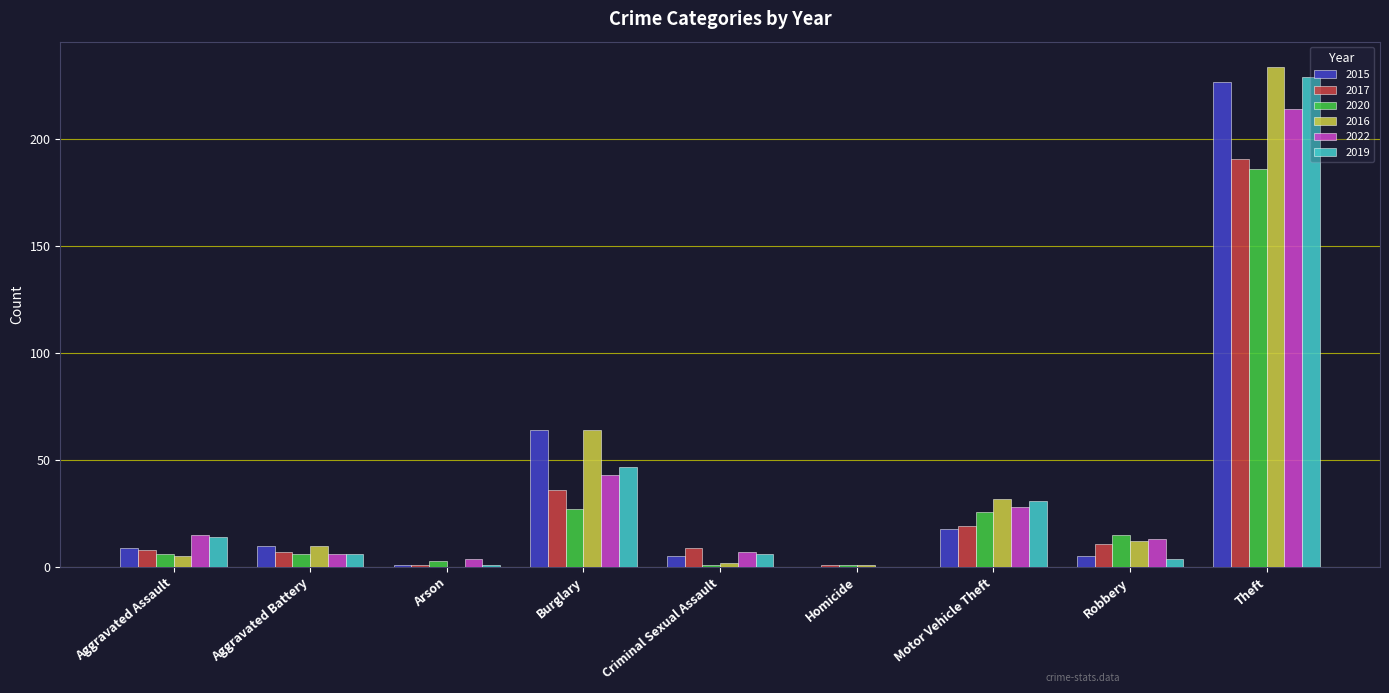

Reading left to right, extract all data points from this chart.

2015: 9	10	1	64	5	0	18	5	227
2017: 8	7	1	36	9	1	19	11	191
2020: 6	6	3	27	1	1	26	15	186
2016: 5	10	0	64	2	1	32	12	234
2022: 15	6	4	43	7	0	28	13	214
2019: 14	6	1	47	6	0	31	4	229